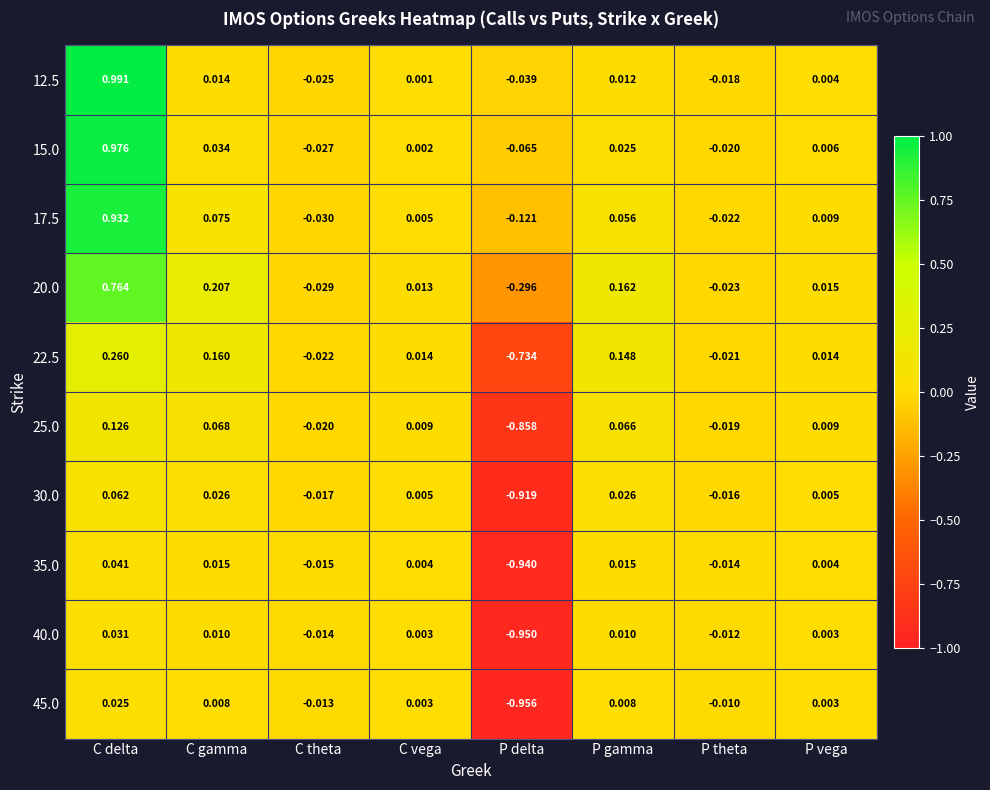

Rank the categories by 12.5 value from highest to lowest.

C delta, C gamma, P gamma, P vega, C vega, P theta, C theta, P delta